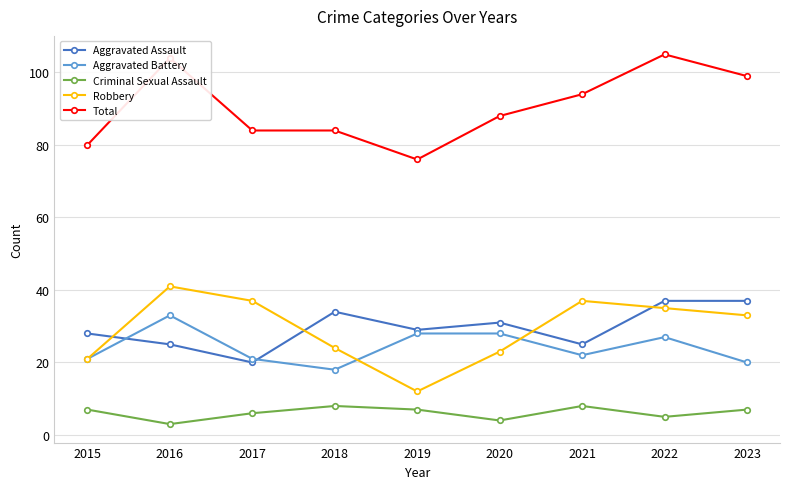

Does the chart display data point markers on the line(s)?

Yes